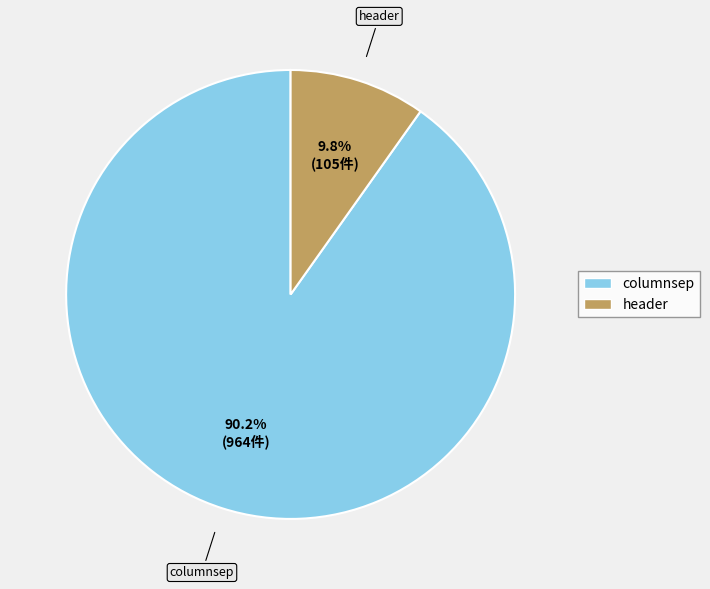

To the nearest percent, what is the difference between the largest and smallest slice percentages?

80%